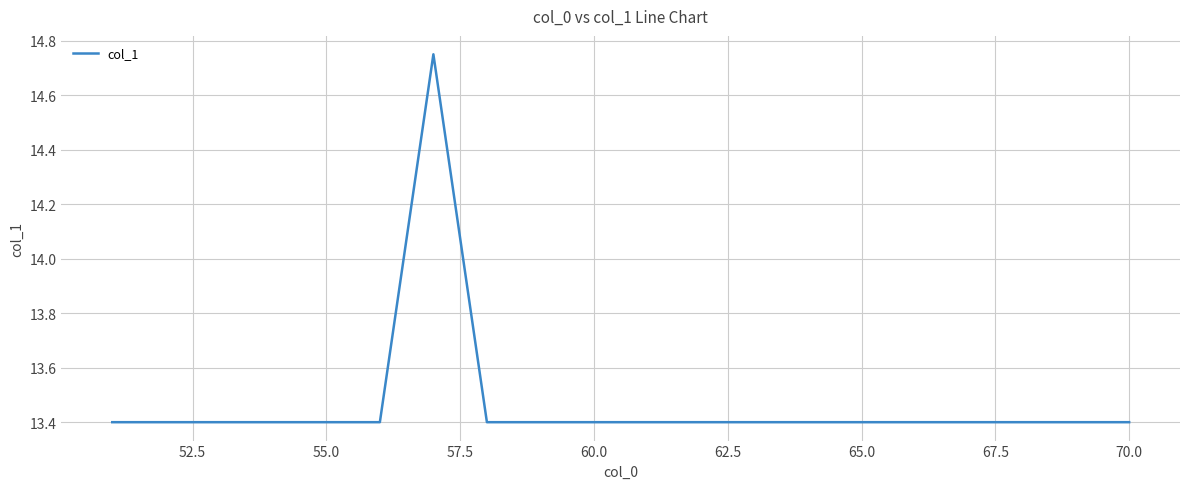

What is the smallest value displayed?

13.4